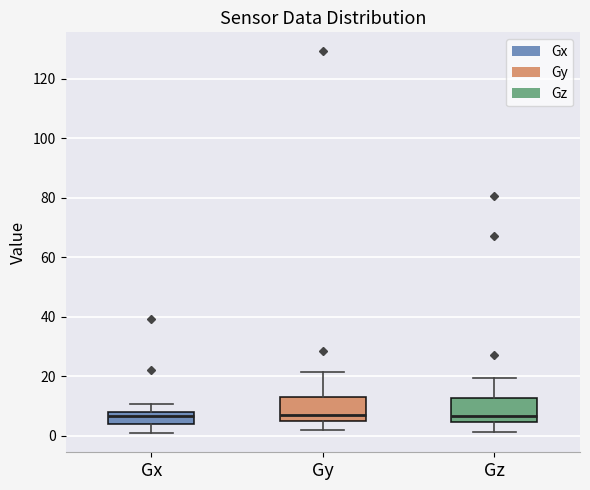

Where does the upper whisker of the box for Gx end on the y-axis? The values are not printed on the chart, so give them approximately, as read against the axis.

10